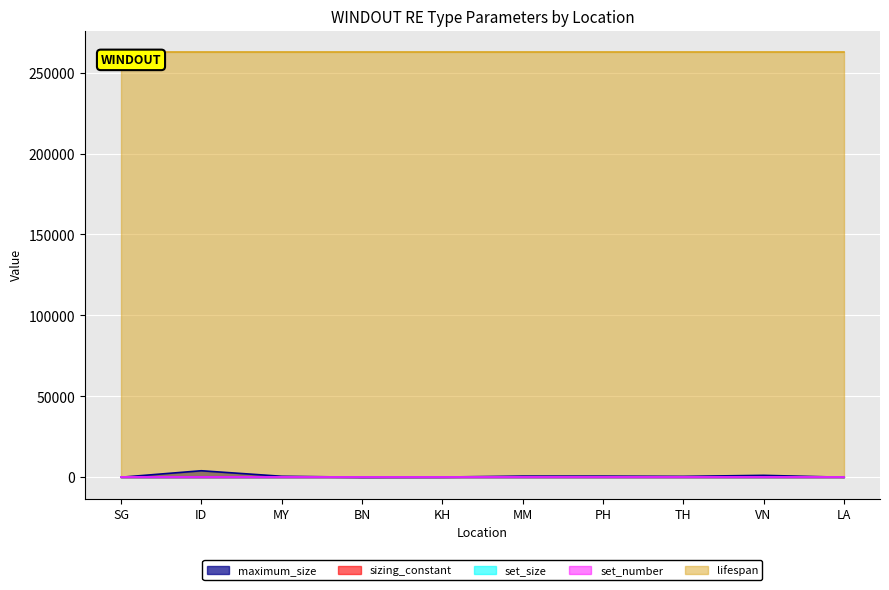

What is the sum of the maximum_size values at MY and PH?

1285.8